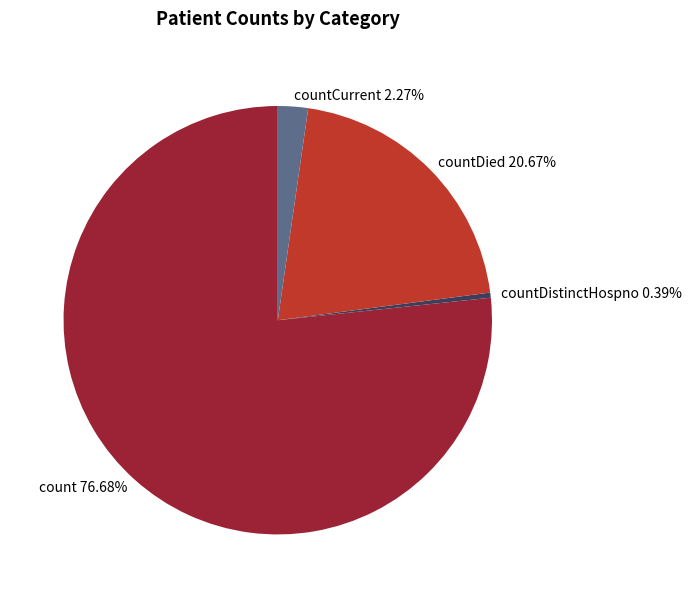

What percentage do countCurrent and count together represent?

78.9%